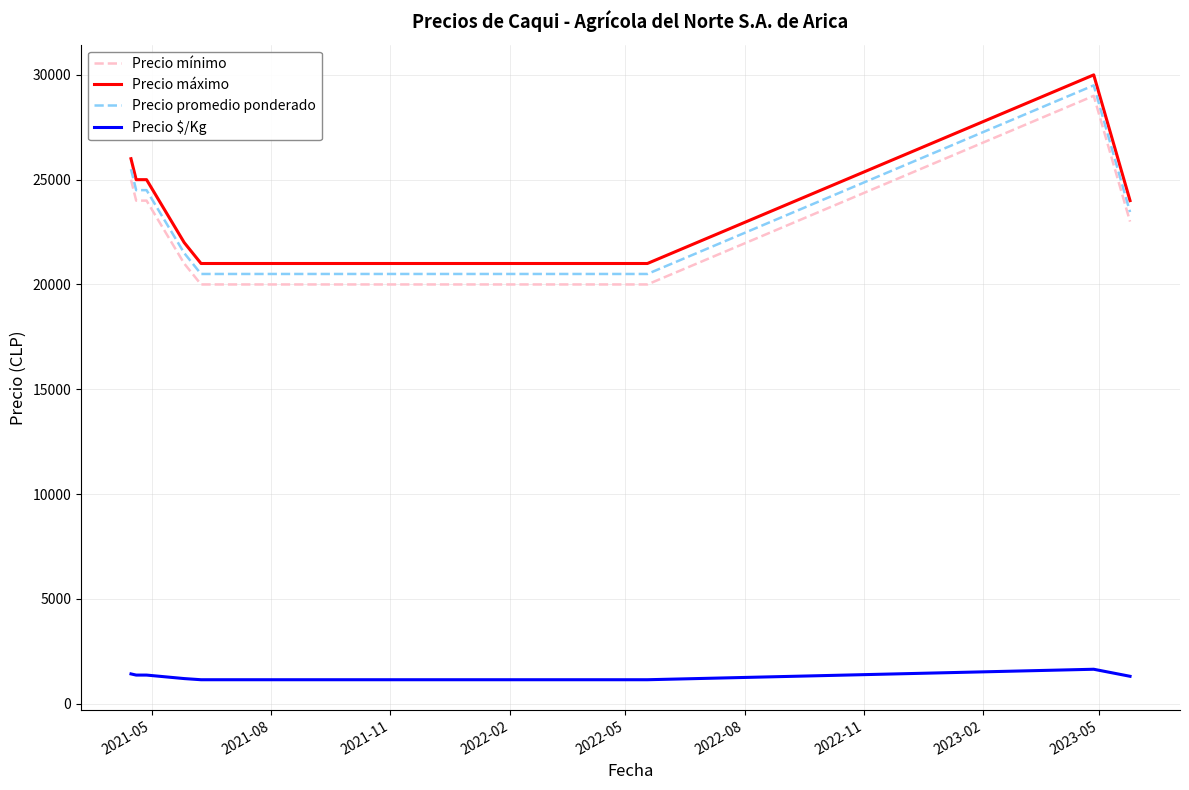

What is the difference between the second highest and second lowest values in the Precio máximo series?

5000